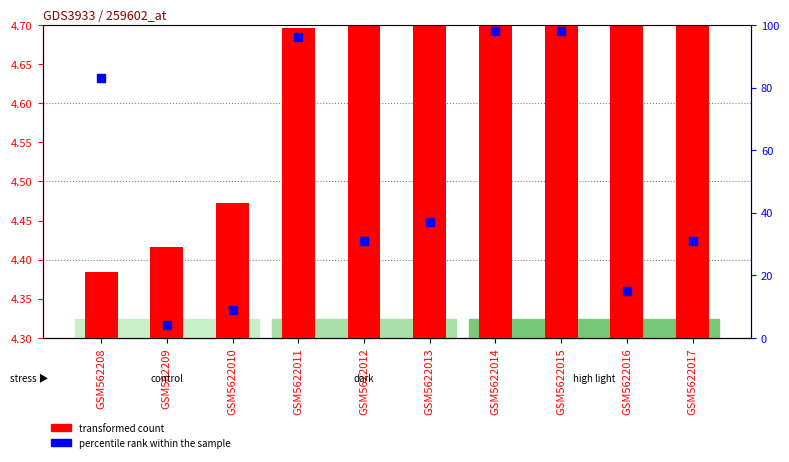

Which series contains the lowest Y value?

percentile rank within the sample